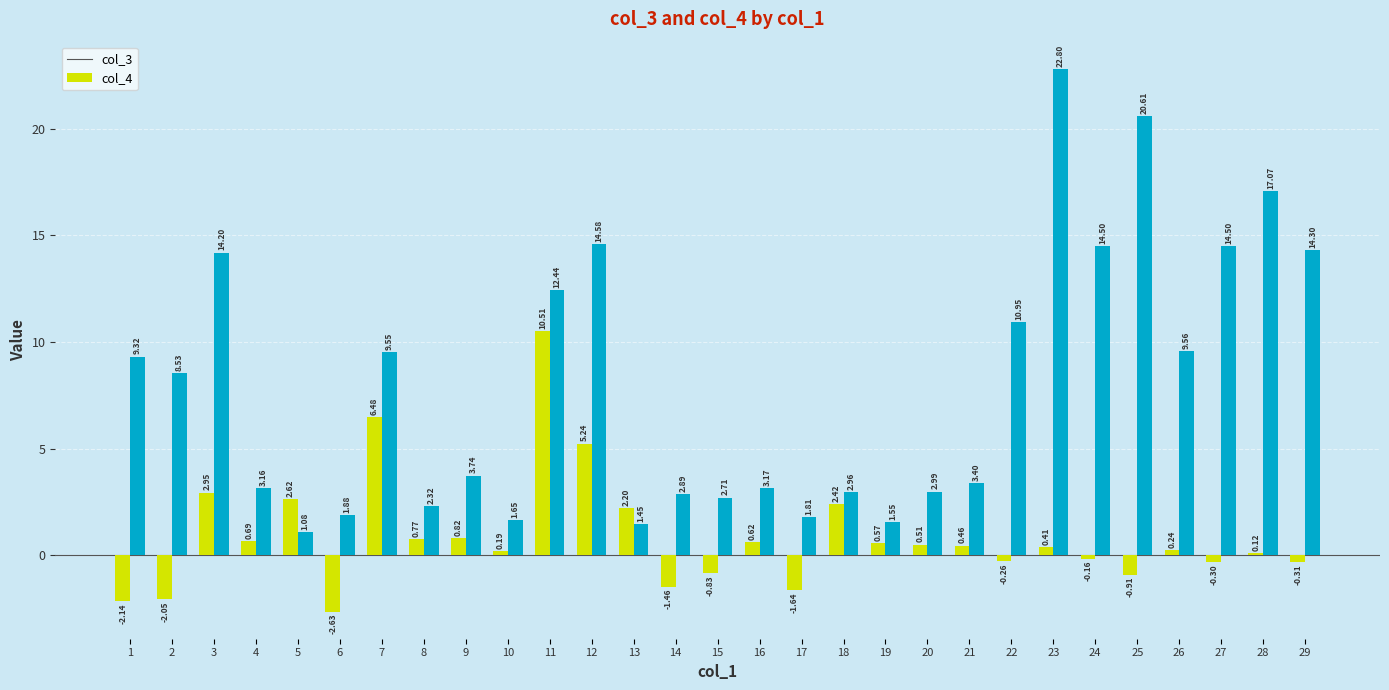

What is the difference between the maximum and second lowest values in the col_3 series?

12.6